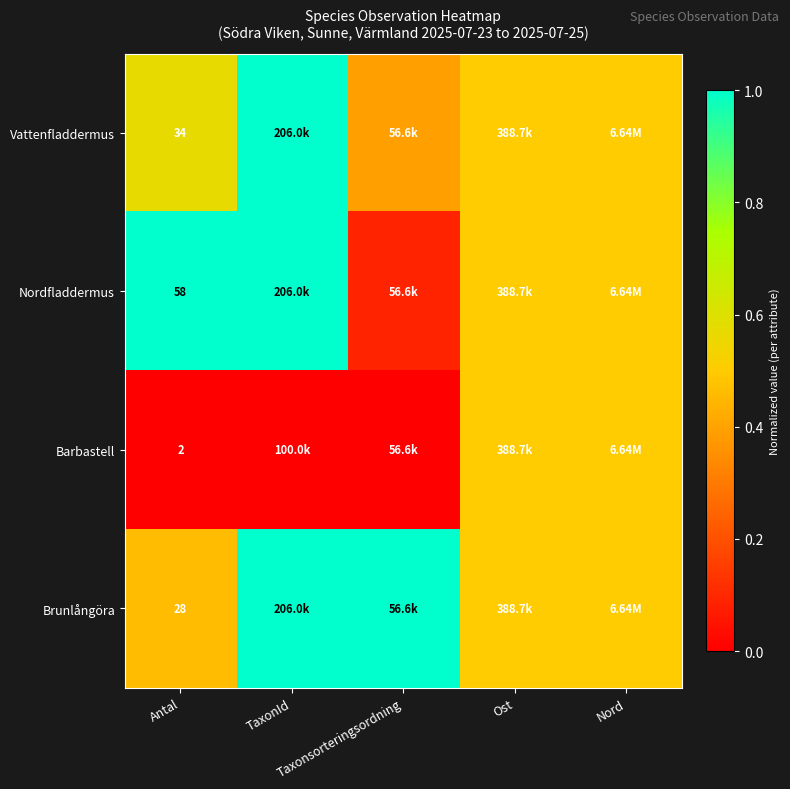

How many data points does each series have?

5